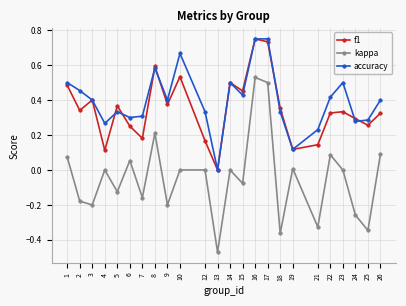

Which category has the lowest value in the kappa series?

13